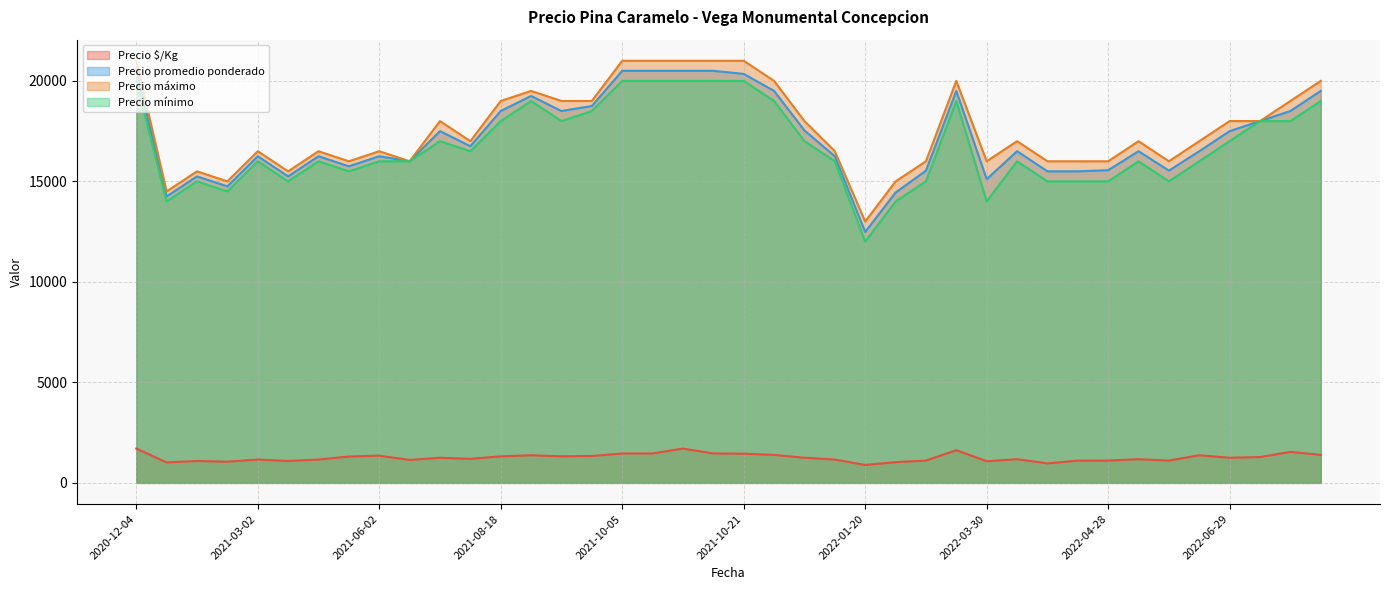

The value of Precio mínimo at 2021-09-23 is 18500. True or false?

True